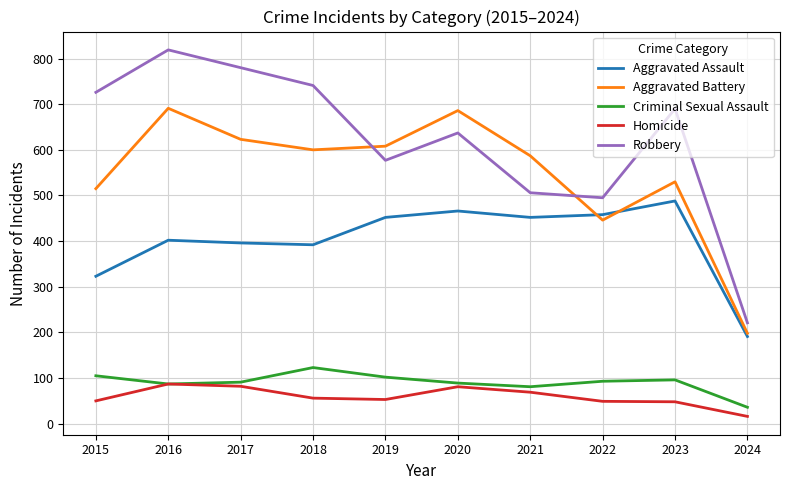

Which series has the largest range (max minus min)?

Robbery